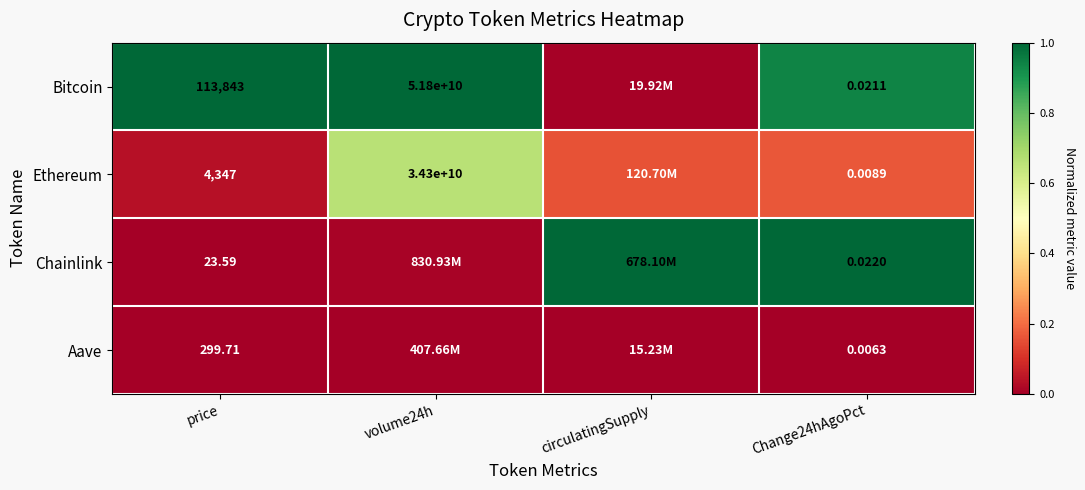

Which category has the lowest value across all series?

price